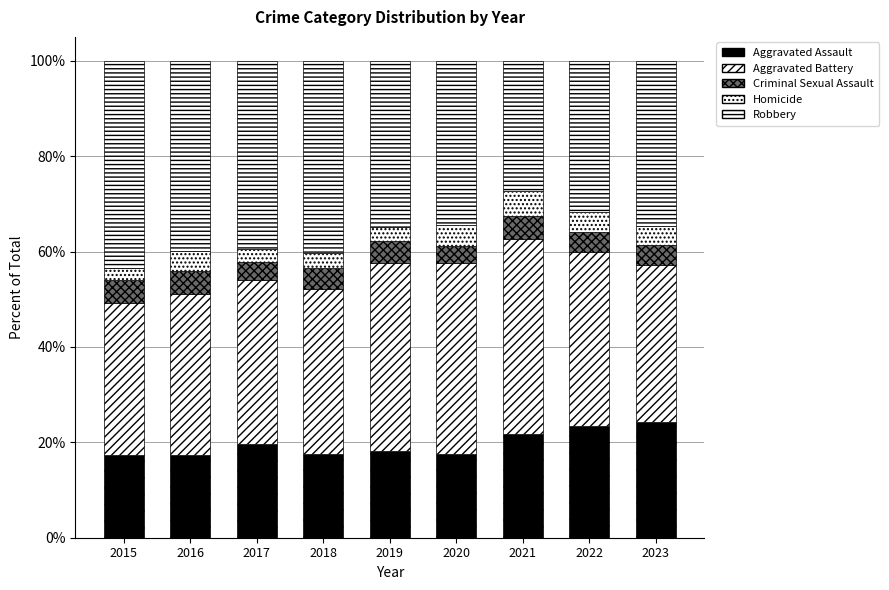

The Criminal Sexual Assault series shows 1.5 at 2021. True or false?

False